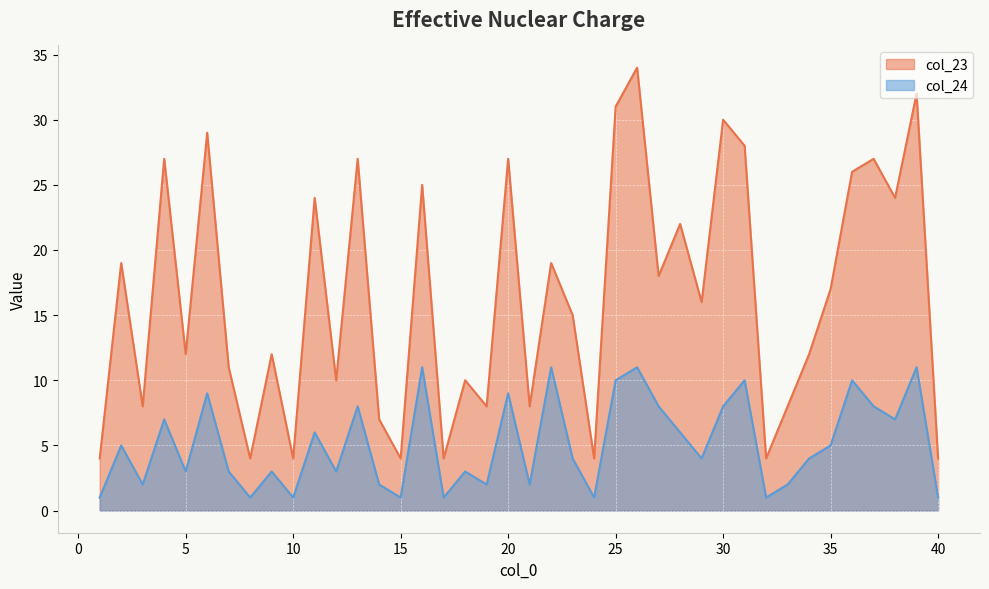

True or false: col_24 and col_23 intersect in this chart.

False